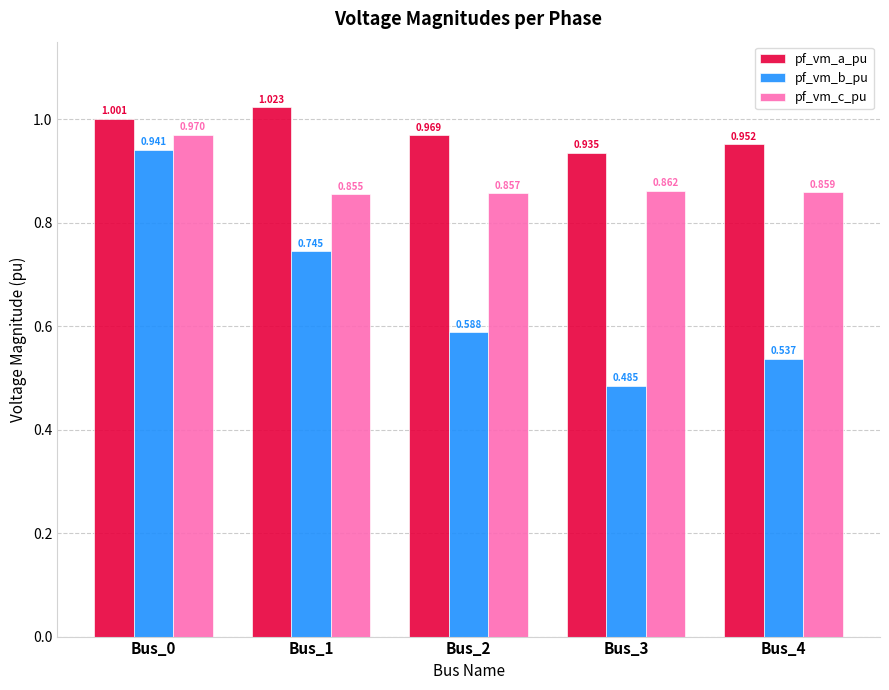

Rank the series by their average value, from highest to lowest.

pf_vm_a_pu, pf_vm_c_pu, pf_vm_b_pu